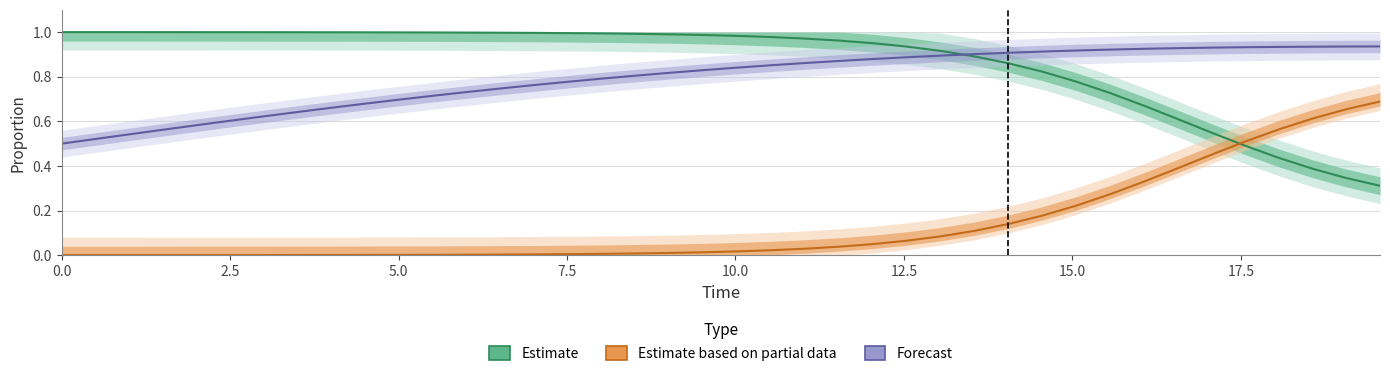

Which series ends up on top after the final intersection of Estimate (S) and Estimate based on partial data (I)?

Estimate based on partial data (I)